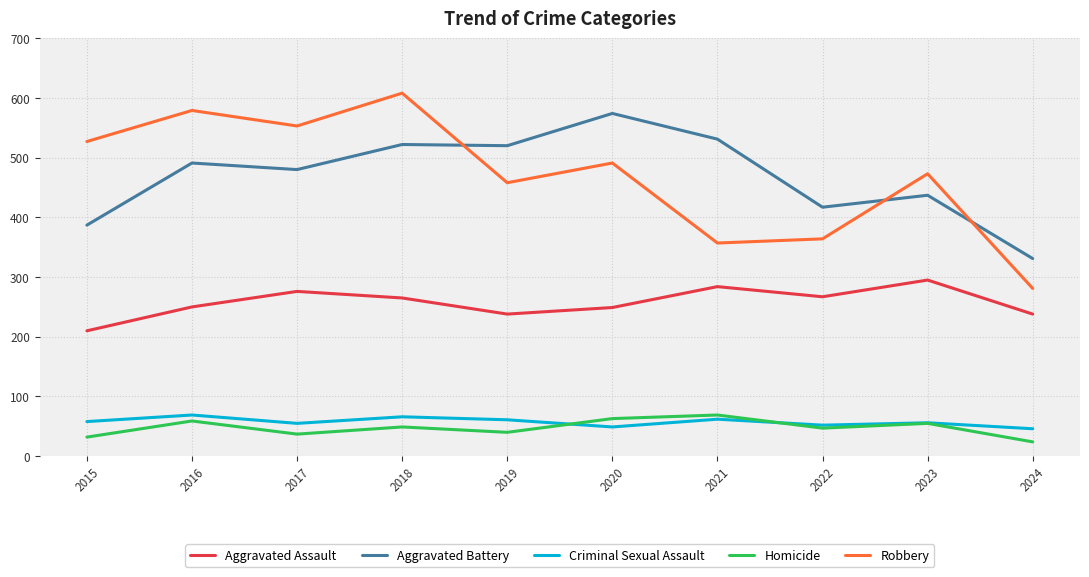

Which series has the largest range (max minus min)?

Robbery